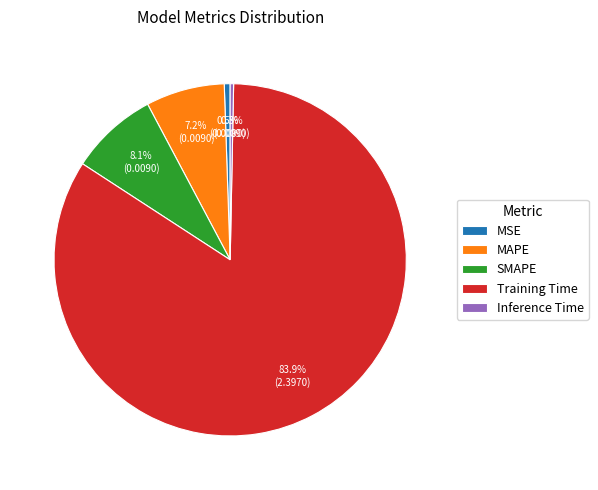

What percentage is the SMAPE slice, to the nearest percent?

8%